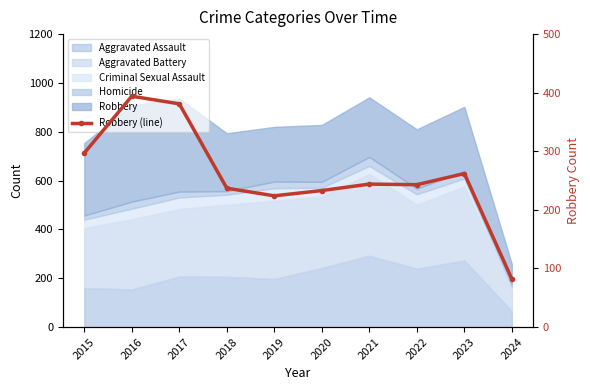

What is the change in value from 2015 to 2024?

-215